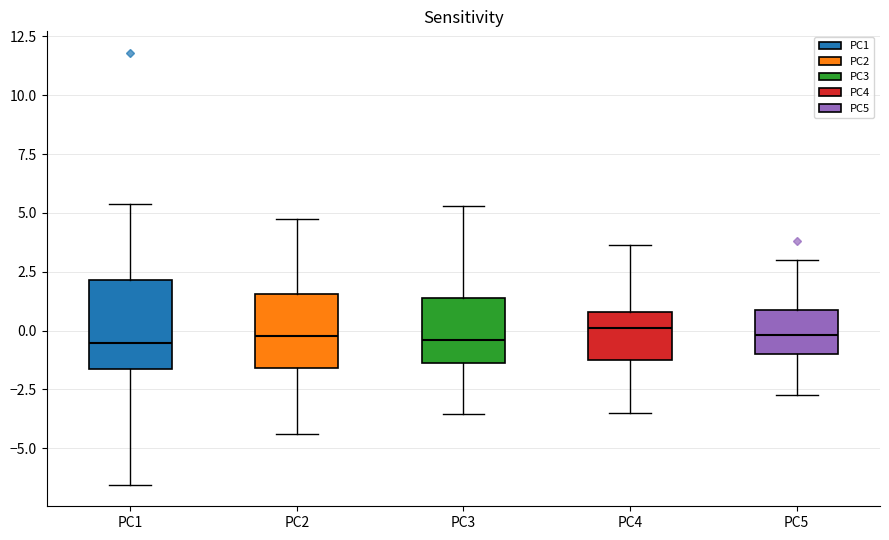

Which box is the tallest, from its lower edge to its upper edge?

PC1